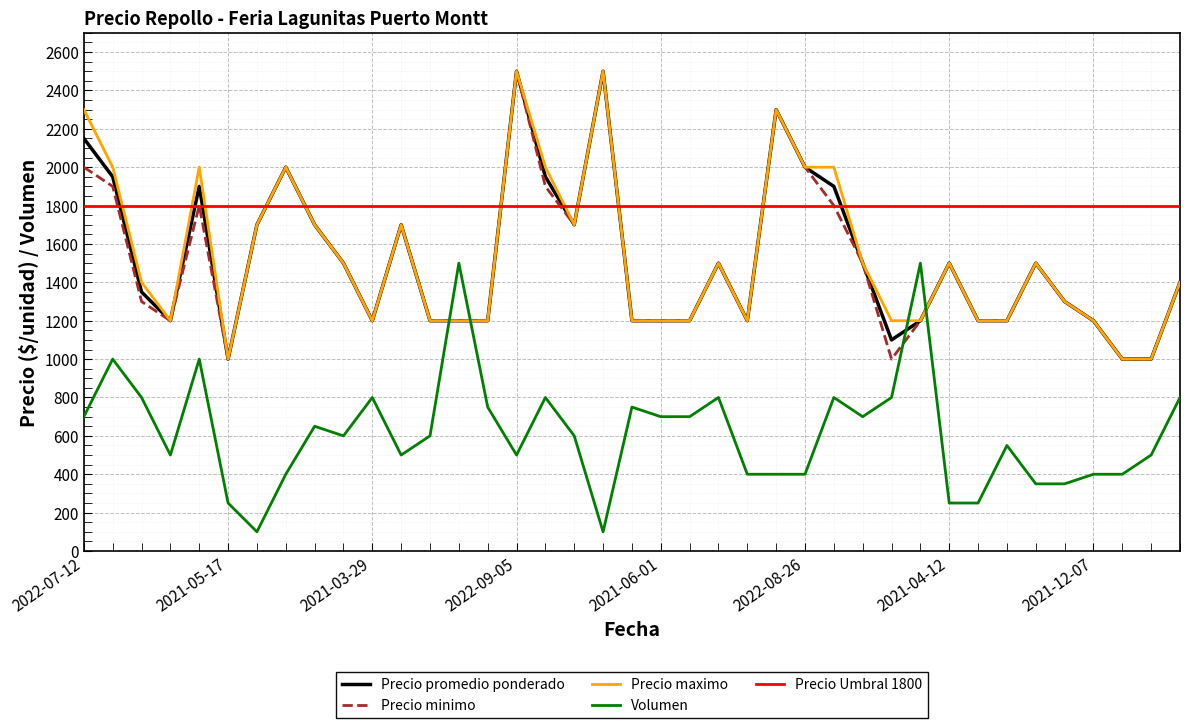

Reading right to left, list all the values displayed in this chart.

Precio promedio ponderado: 1400	1000	1000	1200	1300	1500	1200	1200	1500	1200	1100	1500	1900	2000	2300	1200	1500	1200	1200	1200	2500	1700	1950	2500	1200	1200	1200	1700	1200	1500	1700	2000	1700	1000	1900	1200	1350	1950	2150
Precio minimo: 1400	1000	1000	1200	1300	1500	1200	1200	1500	1200	1000	1500	1800	2000	2300	1200	1500	1200	1200	1200	2500	1700	1900	2500	1200	1200	1200	1700	1200	1500	1700	2000	1700	1000	1800	1200	1300	1900	2000
Precio maximo: 1400	1000	1000	1200	1300	1500	1200	1200	1500	1200	1200	1500	2000	2000	2300	1200	1500	1200	1200	1200	2500	1700	2000	2500	1200	1200	1200	1700	1200	1500	1700	2000	1700	1000	2000	1200	1400	2000	2300
Volumen: 800	500	400	400	350	350	550	250	250	1500	800	700	800	400	400	400	800	700	700	750	100	600	800	500	750	1500	600	500	800	600	650	400	100	250	1000	500	800	1000	700